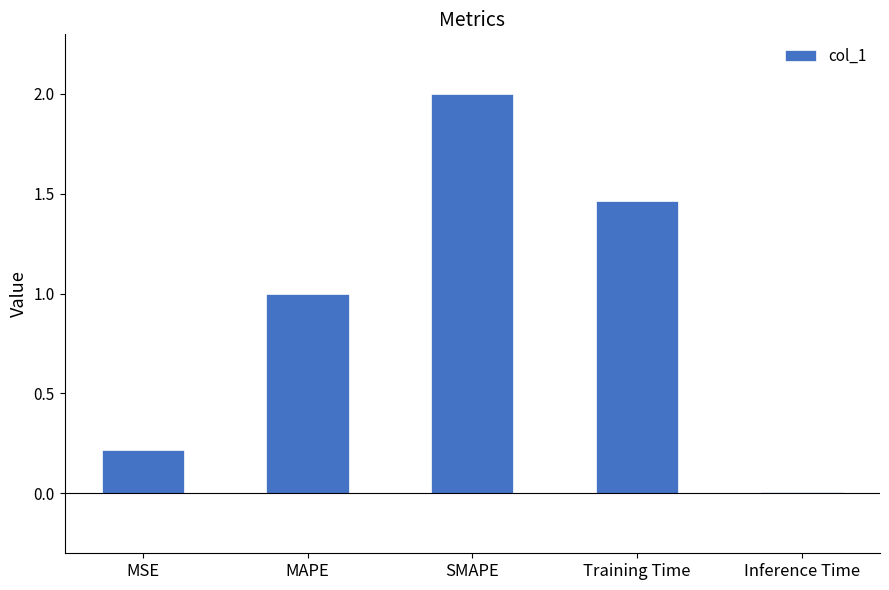

True or false: the data shows 1.0 at MAPE.

True